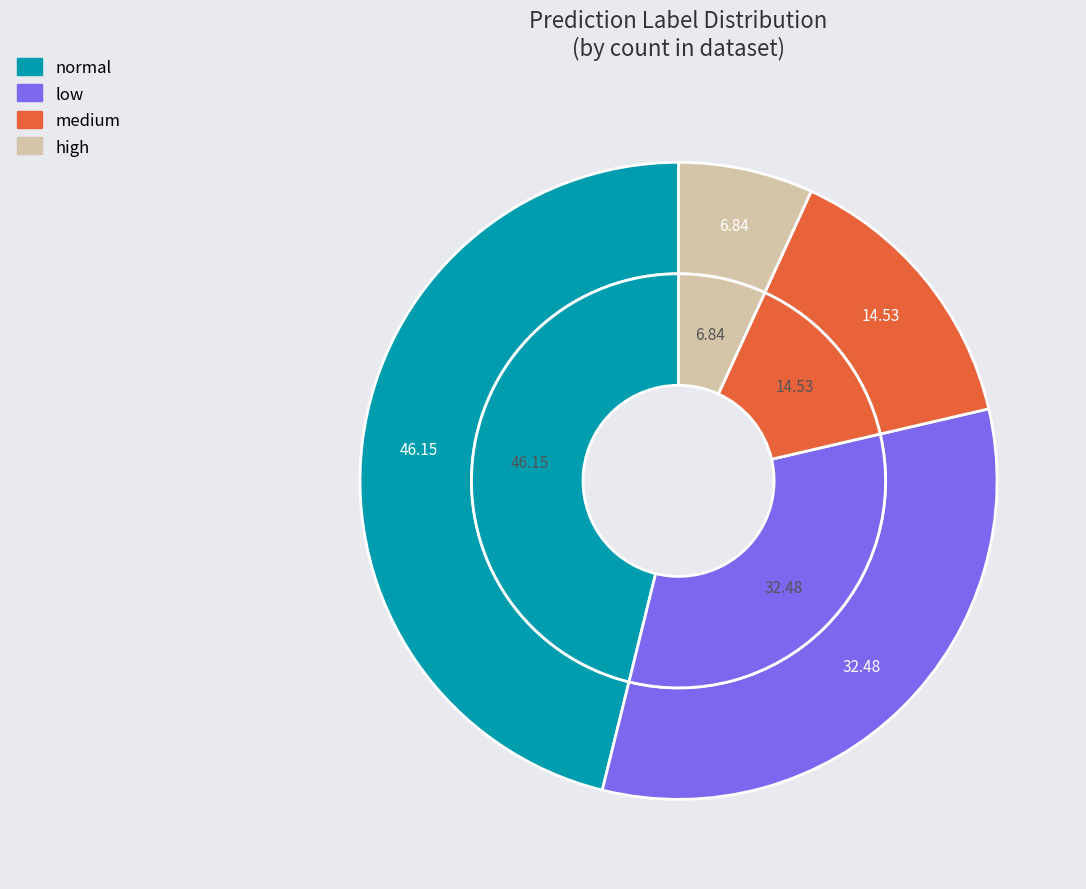

Is there any slice that represents more than half of the pie?

No